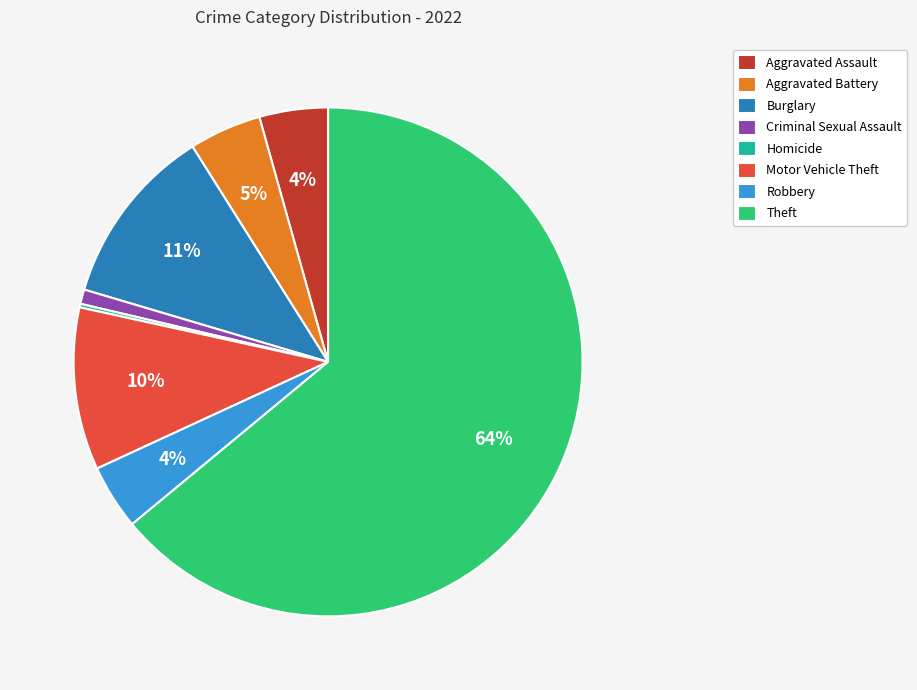

To the nearest percent, what is the average slice percentage?

12%